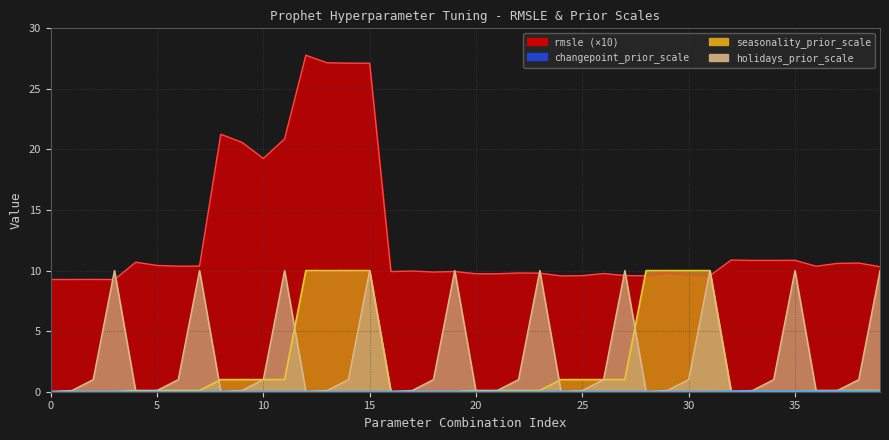

What are all the series names shown in the legend?

rmsle, changepoint_prior_scale, seasonality_prior_scale, holidays_prior_scale